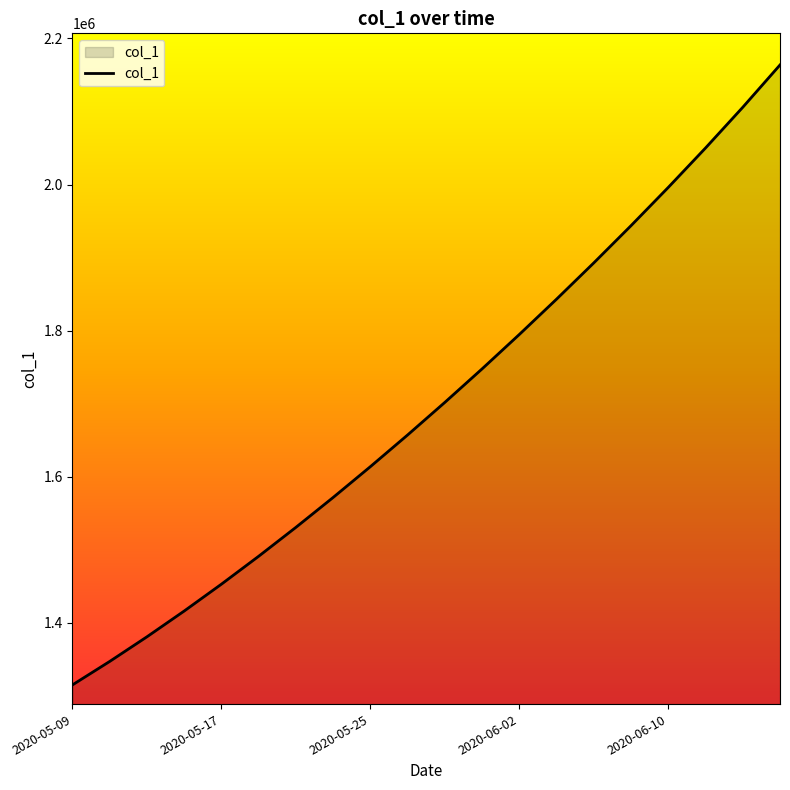

What is the minimum value shown in the chart?

1315099.0